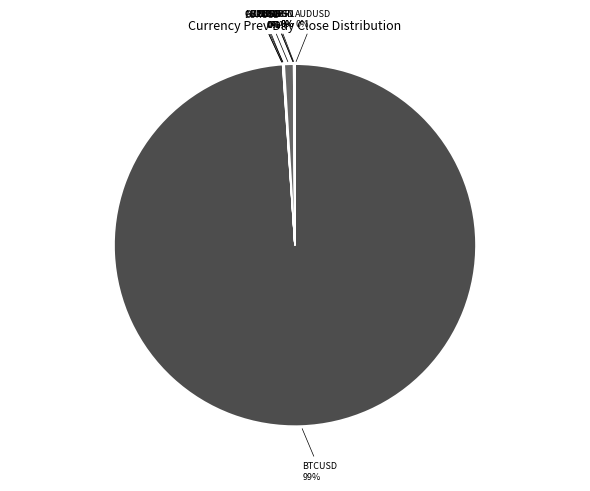

Which category has the biggest portion of the pie?

BTCUSD